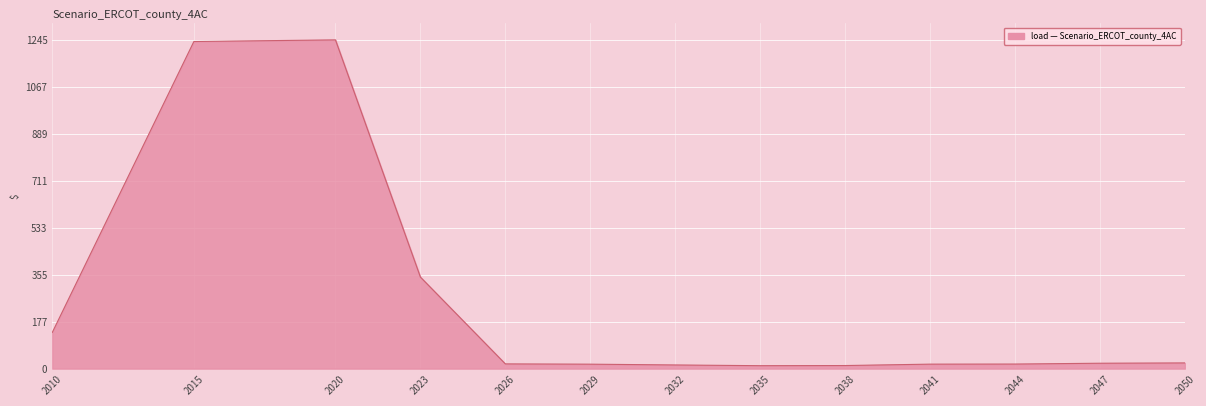

The chart shows a value of 17.2 at 2044. True or false?

True